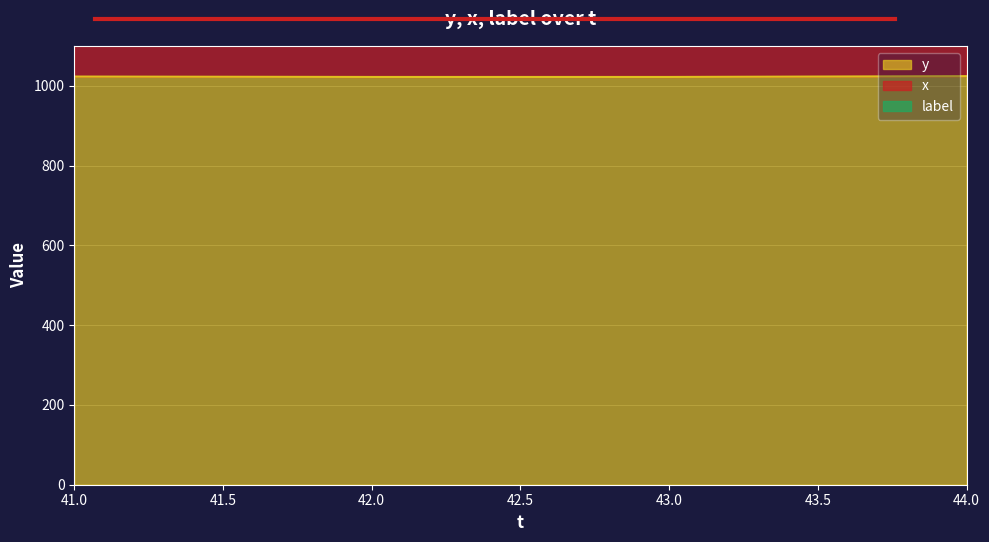

What is the spread (max minus min) of values at 43?

1021